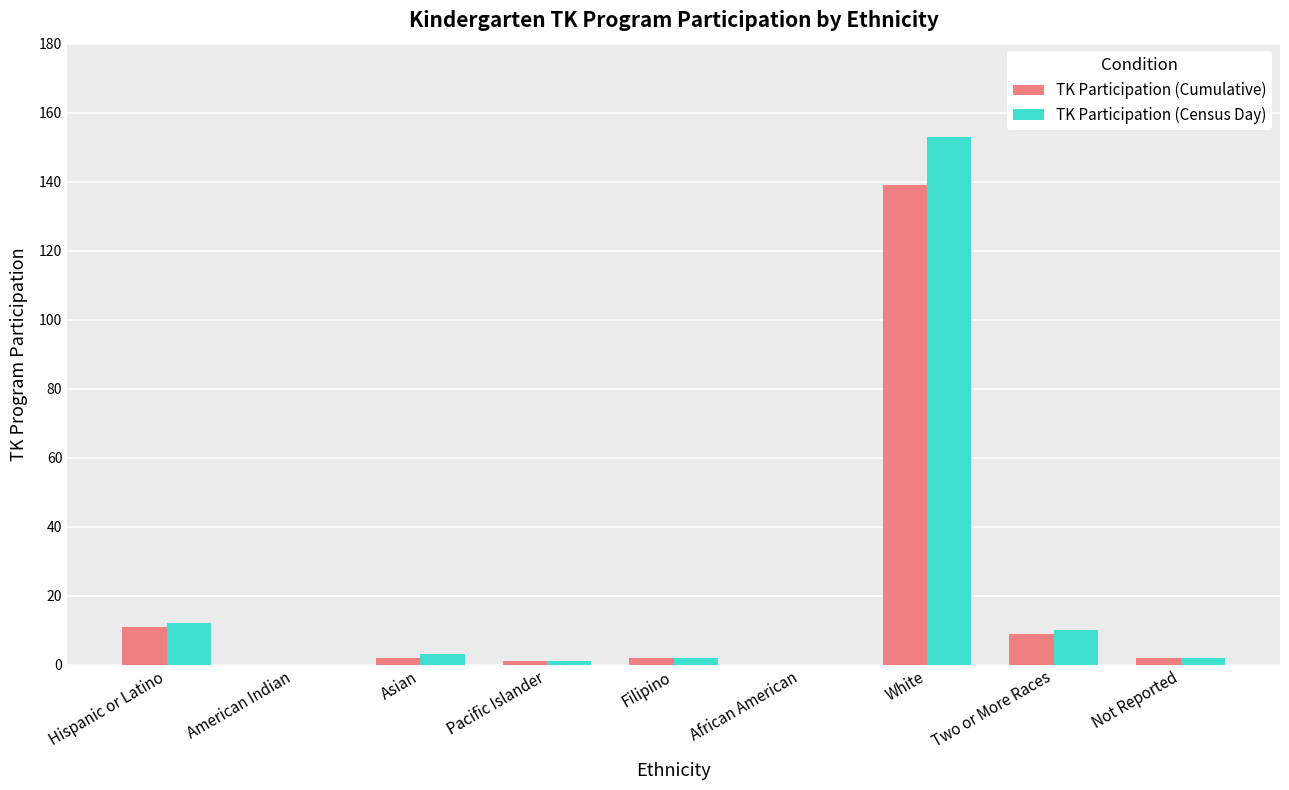

What is the highest value of the TK Participation (Cumulative) series?

139